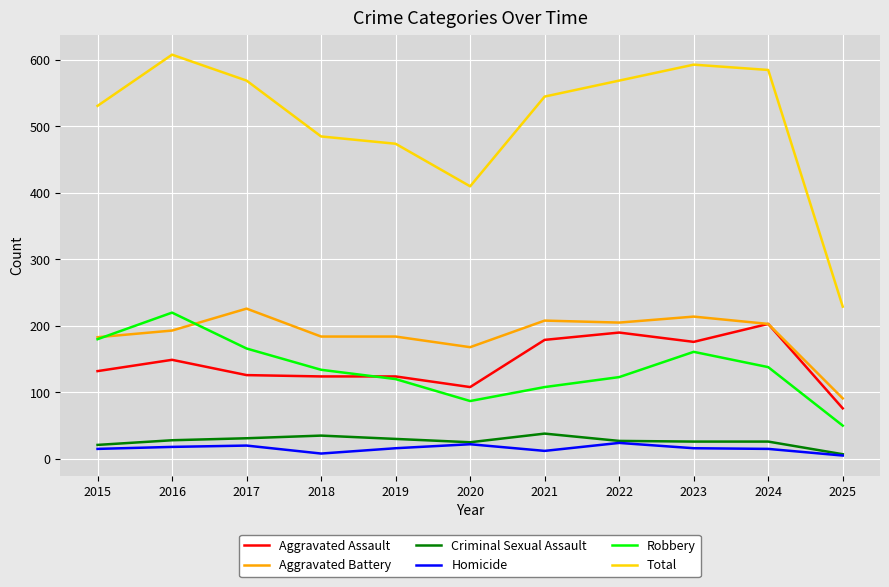

What is the highest value of the Criminal Sexual Assault series?

38